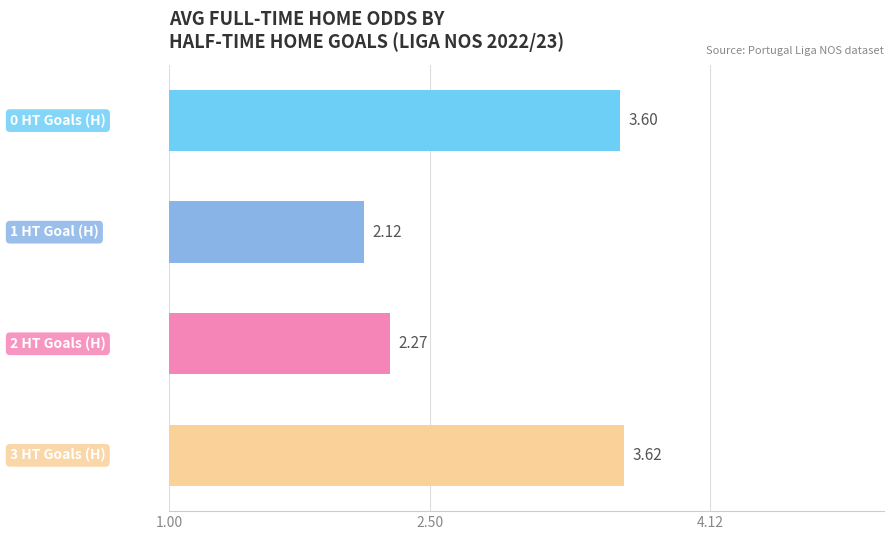

How many data points are less than 3?

2